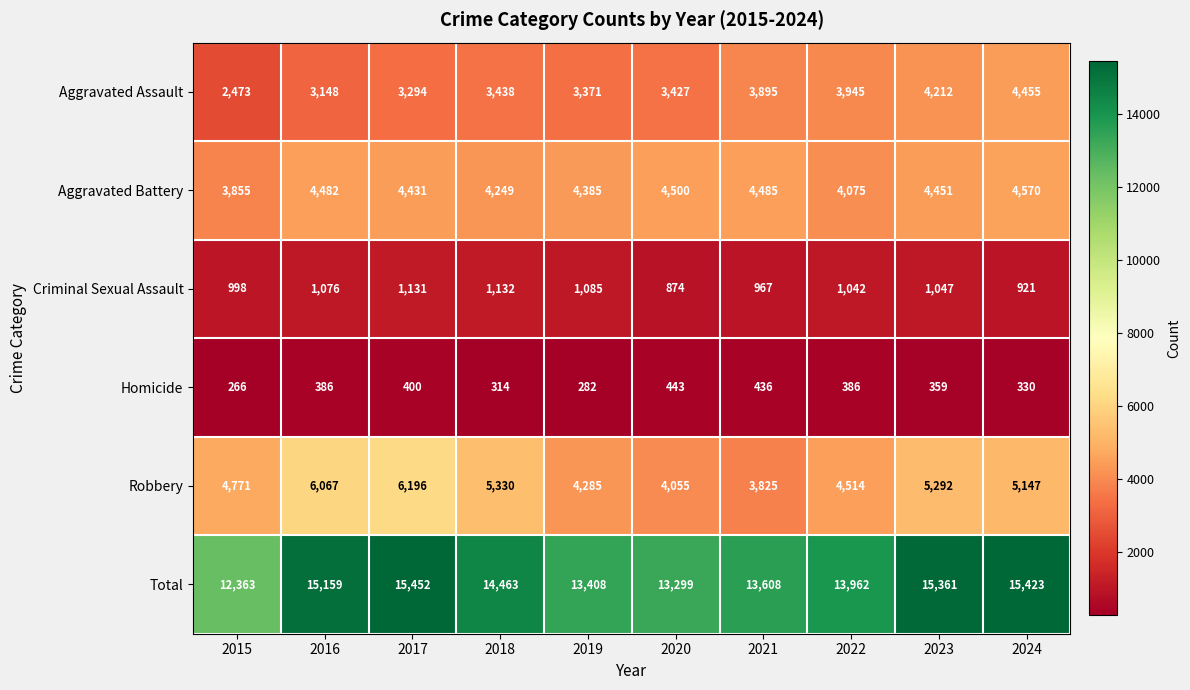

Rank the series by their maximum value, from highest to lowest.

Total, Robbery, Aggravated Battery, Aggravated Assault, Criminal Sexual Assault, Homicide